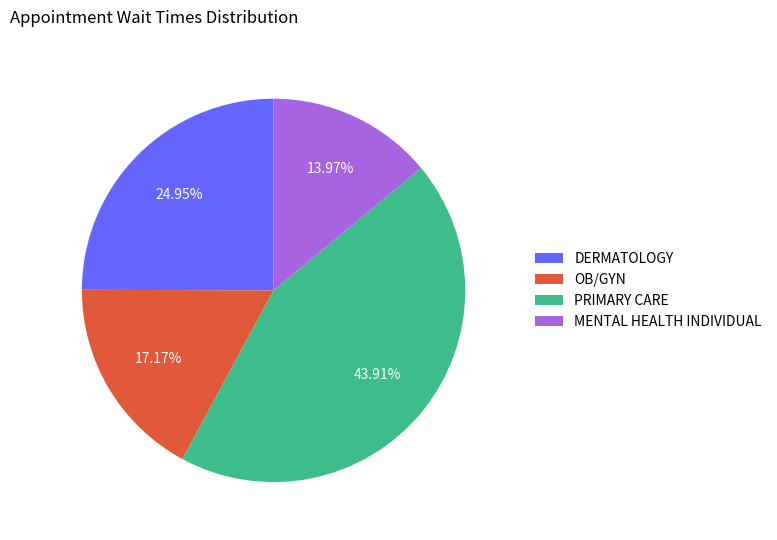

To the nearest percent, what is the average slice percentage?

25%